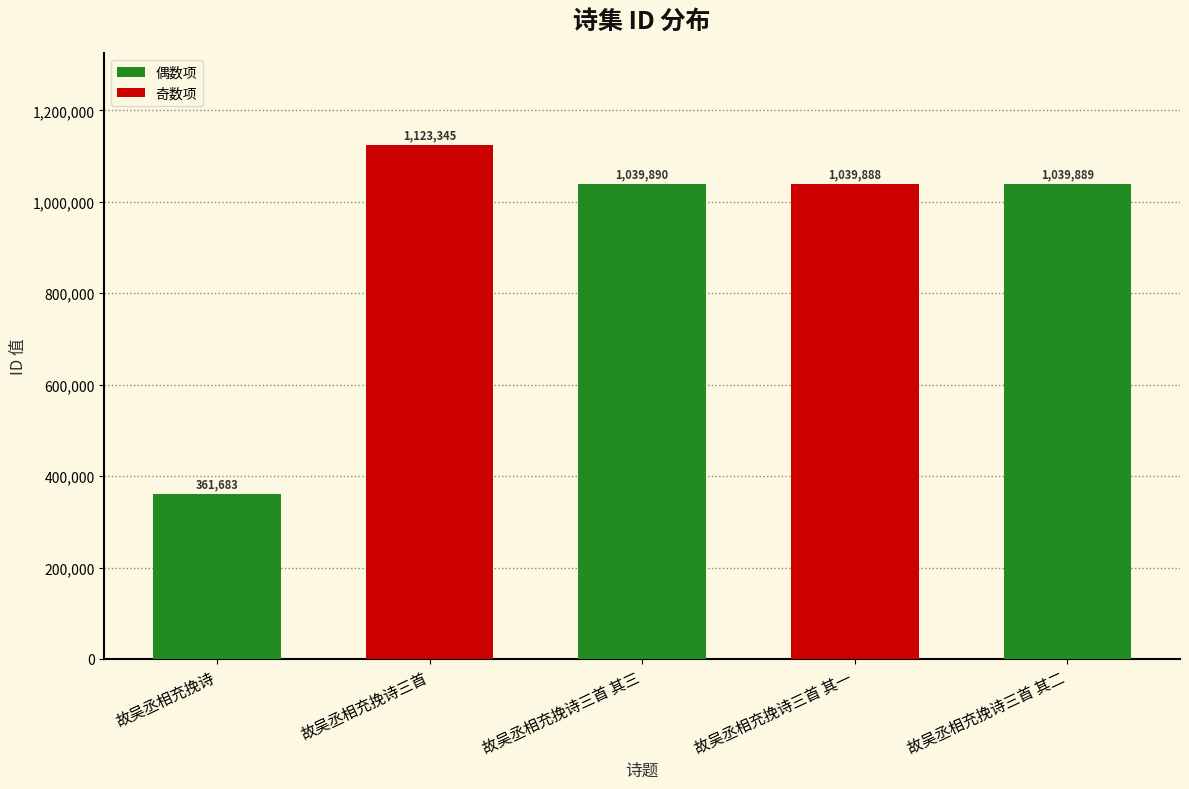

How many categories are shown in the chart?

5